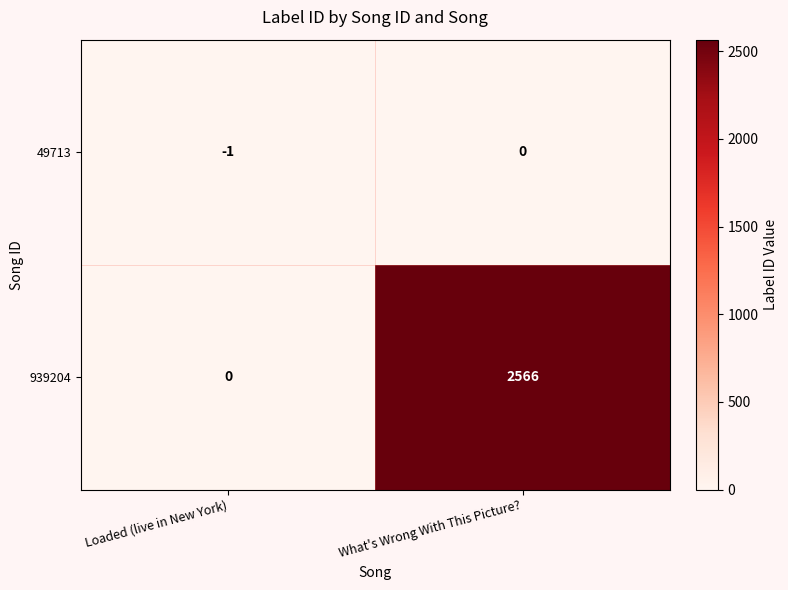

How many data points does each series have?

2